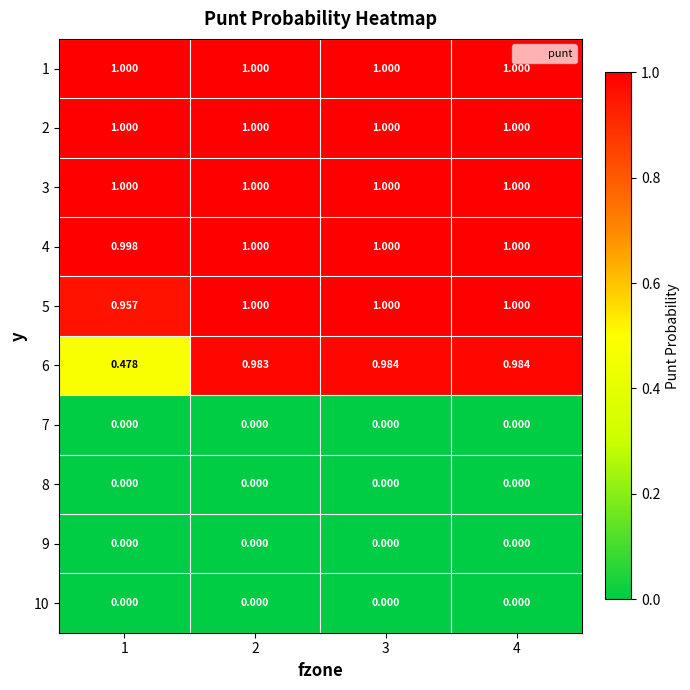

Is the value of 10 at 4 greater than the value of 2 at 3?

No